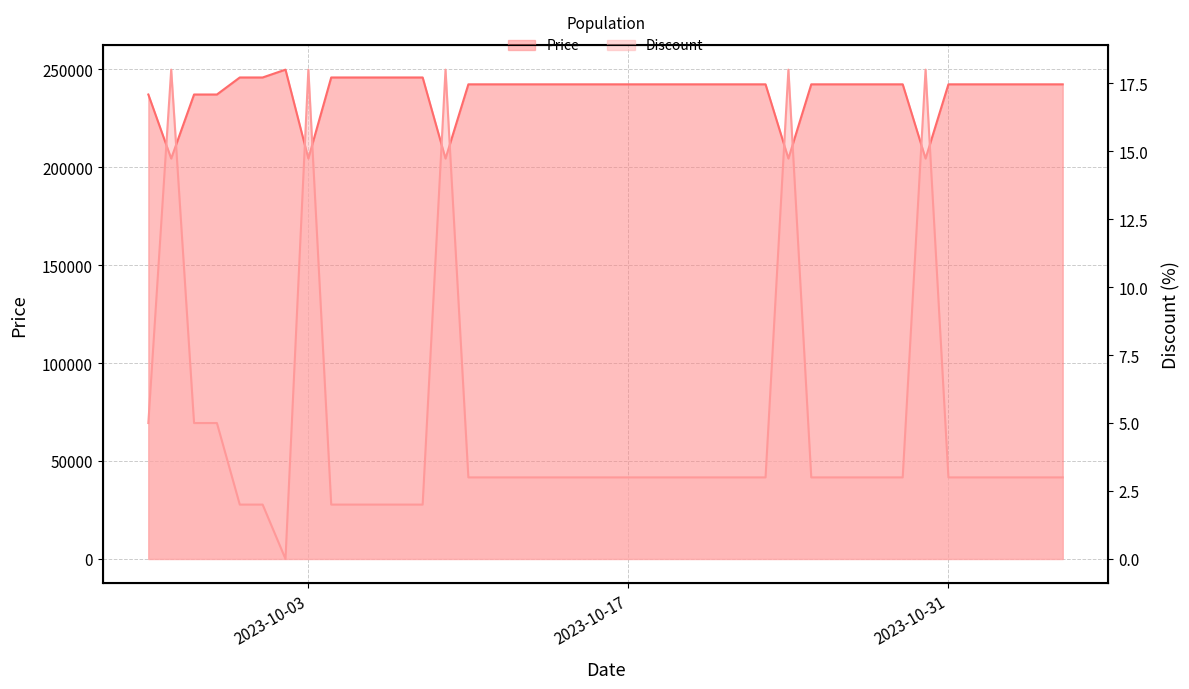

What is the difference between the second highest and second lowest values in the Discount series?

16